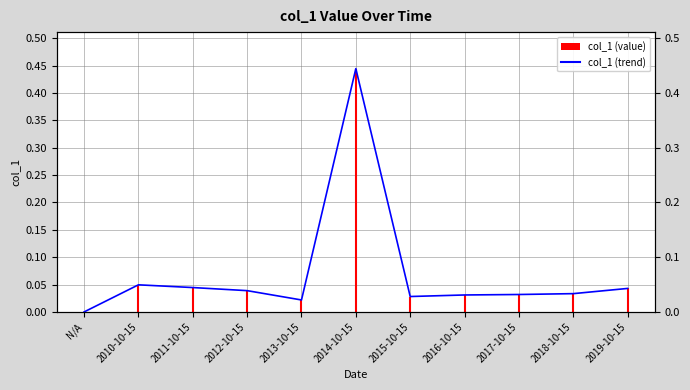

List the labels in order of value, smallest first.

N/A, 2013-10-15, 2015-10-15, 2016-10-15, 2017-10-15, 2018-10-15, 2012-10-15, 2019-10-15, 2011-10-15, 2010-10-15, 2014-10-15